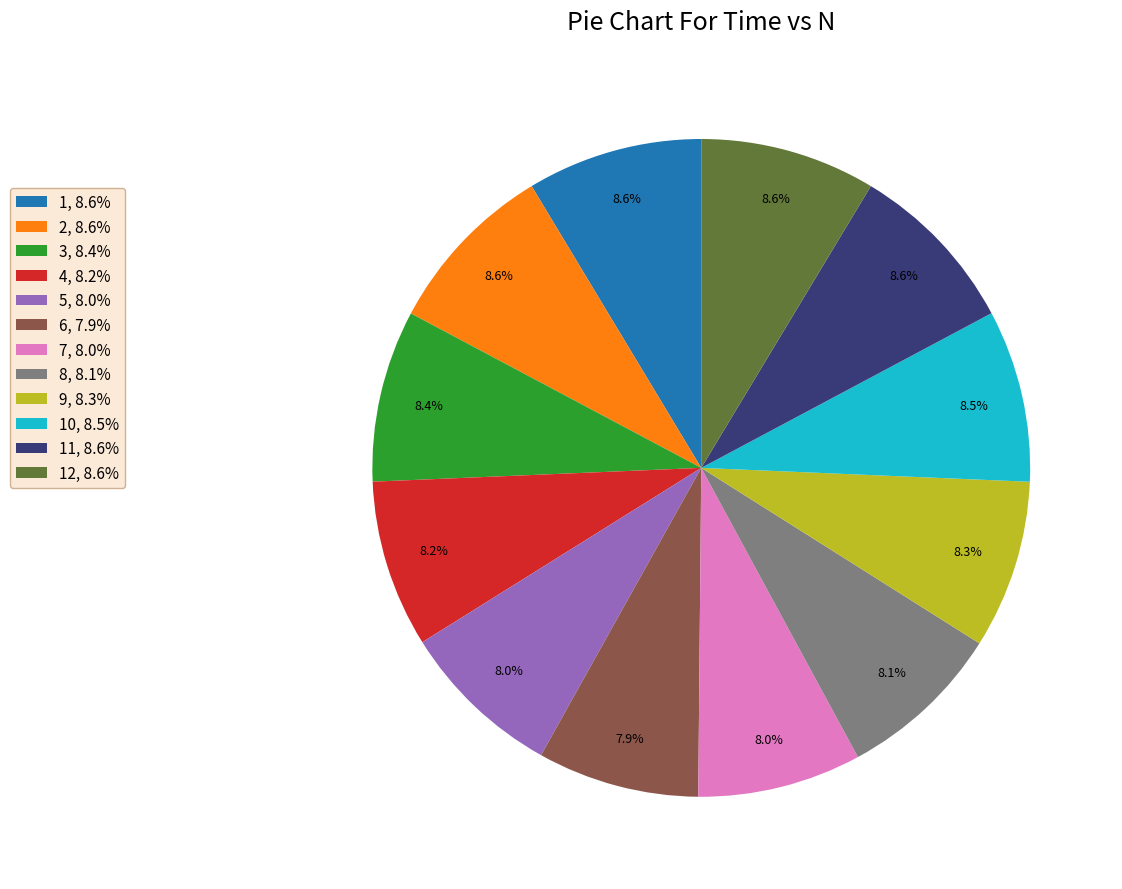

Count the number of slices in the pie.

12